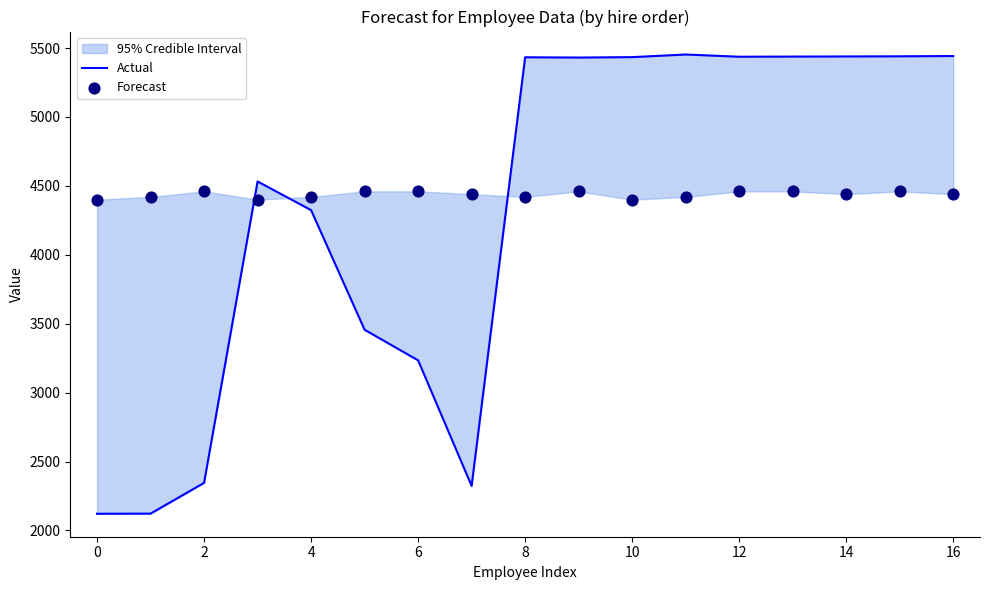

At how many categories does at least one series exceed 2649?

17